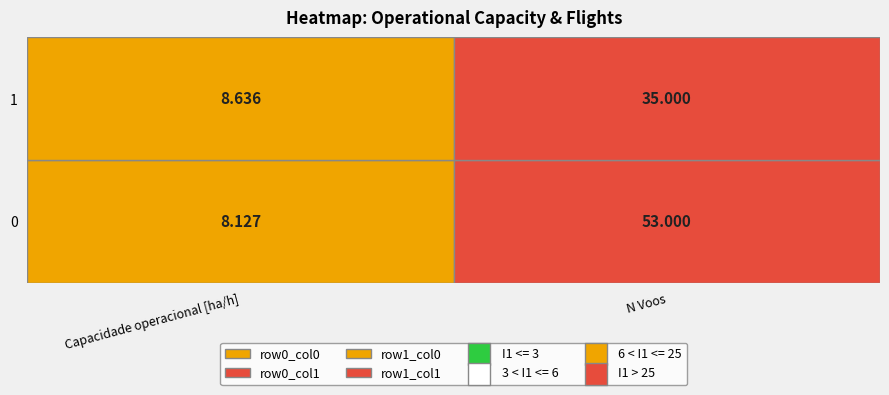

Between Row 0 and Row 1, which is larger?

Row 1